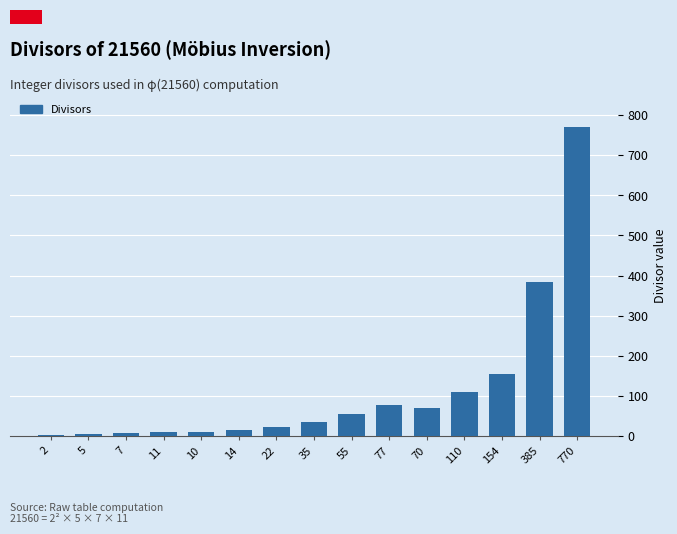

What is the sum of all values?

1727